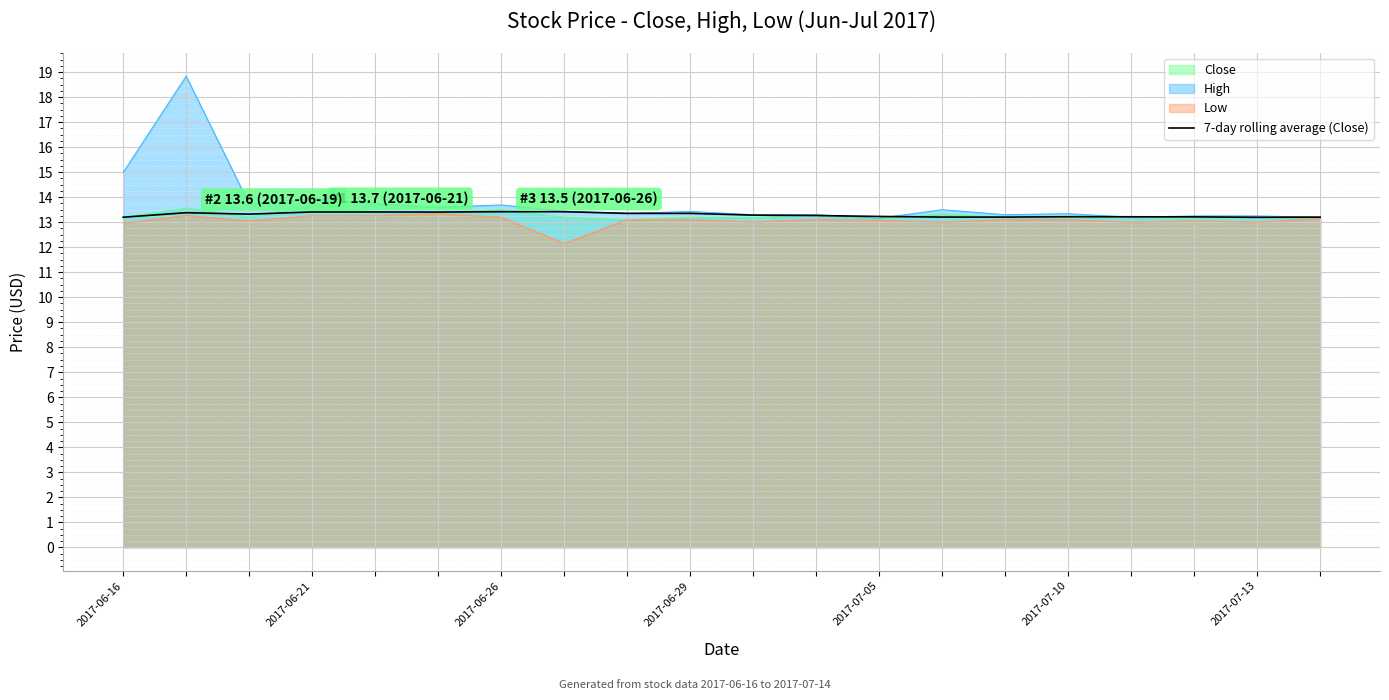

What is the maximum value shown in the chart?

18.8